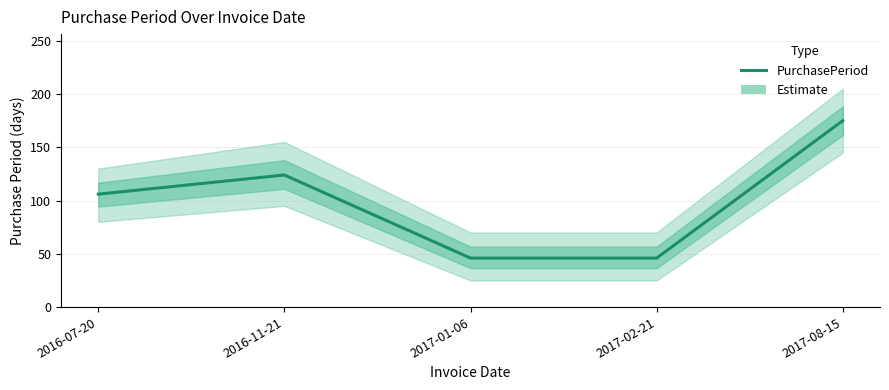

What is the ratio of the value at 2017-01-06 to the value at 2017-08-15?

0.3